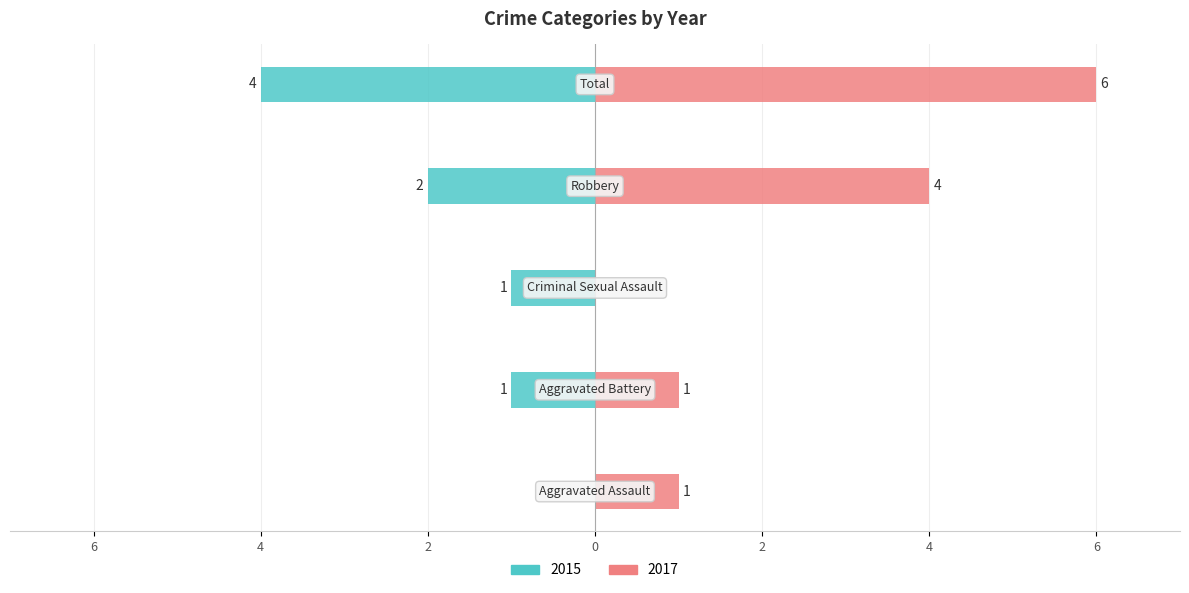

The value of Left (2015) at Robbery is -1. True or false?

False